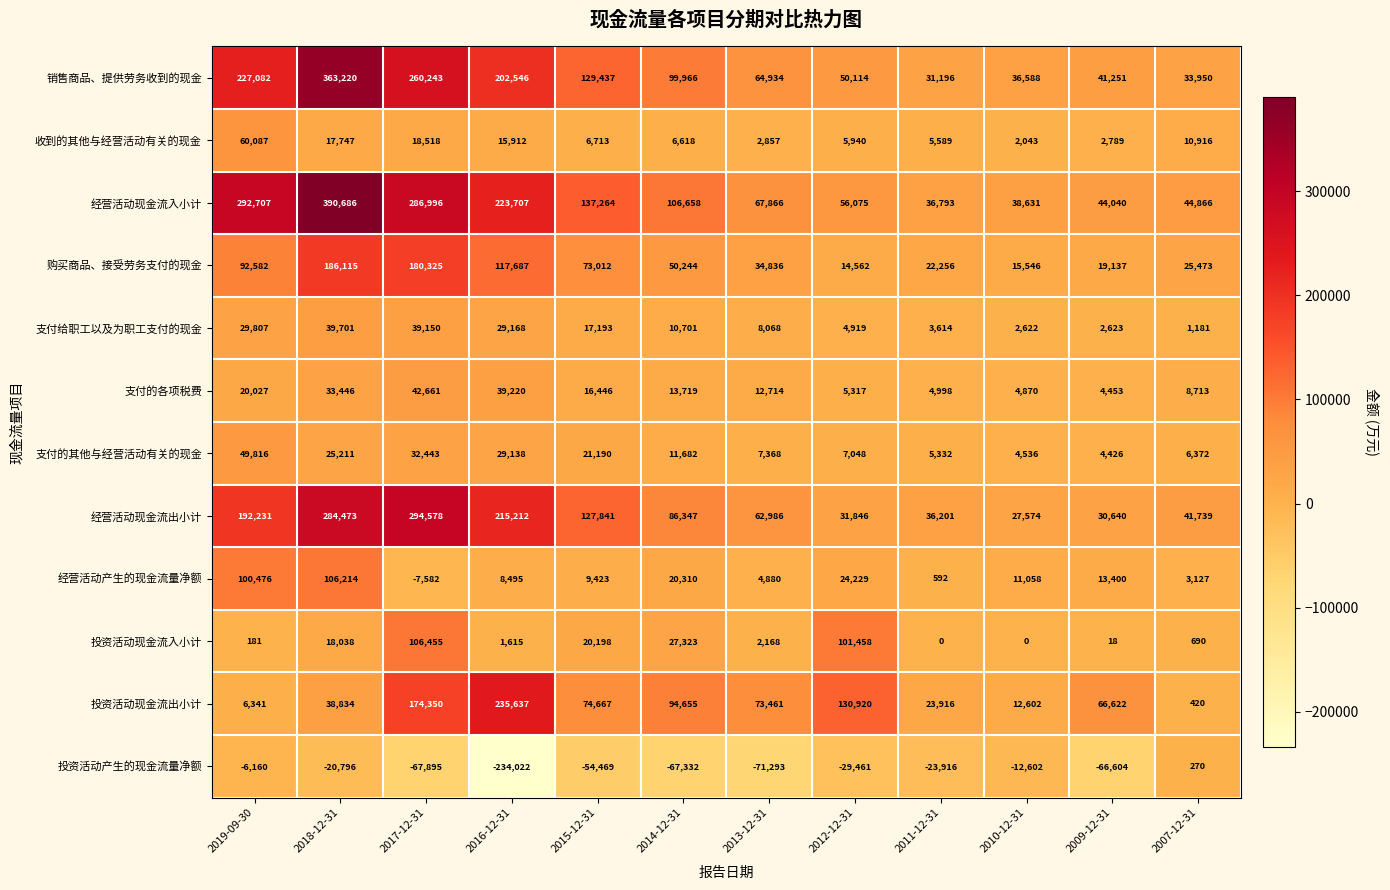

What is the total value across all series at 2019-09-30?

1065177